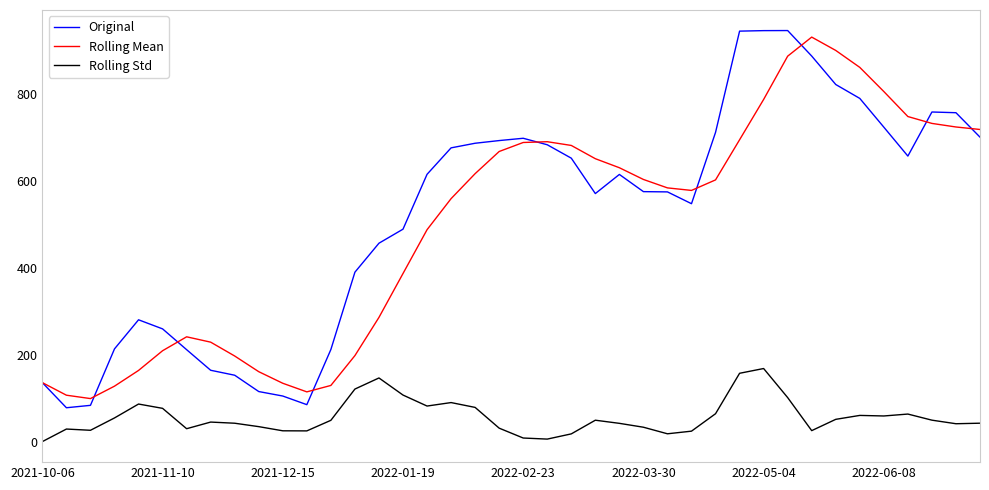

Which series has the largest total across all categories?

Original